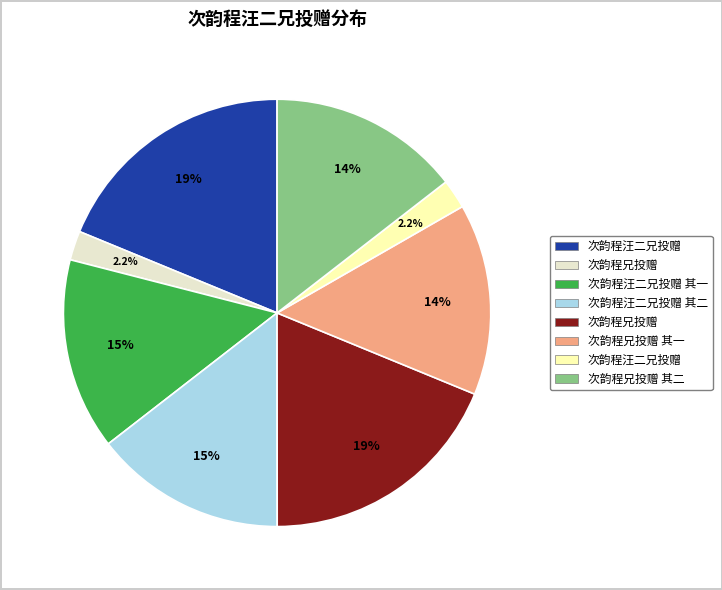

Count the number of slices in the pie.

8